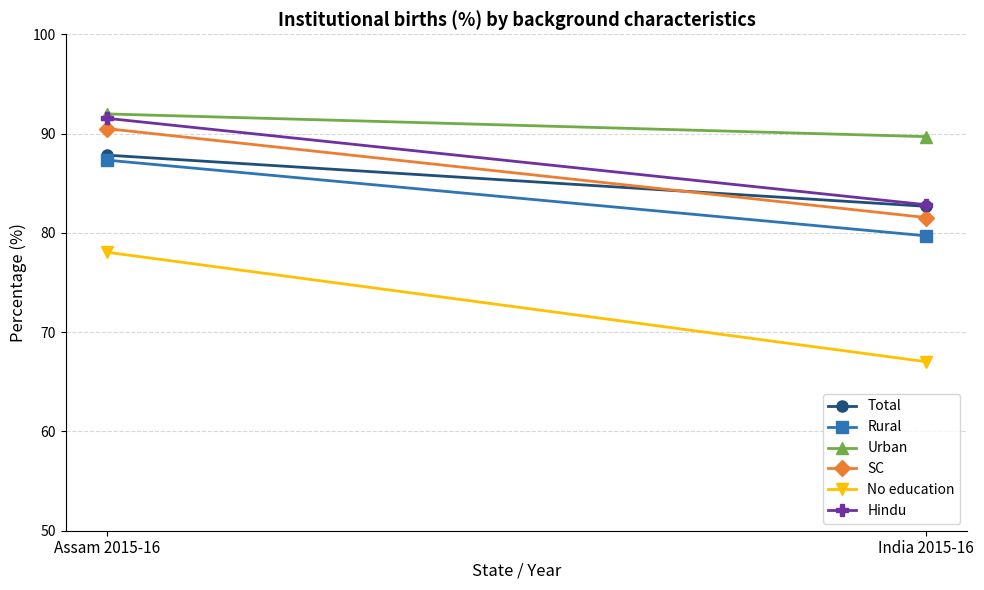

Reading right to left, extract all data points from this chart.

Total: India 2015-16=82.7	Assam 2015-16=87.8
Rural: India 2015-16=79.7	Assam 2015-16=87.3
Urban: India 2015-16=89.7	Assam 2015-16=92.0
SC: India 2015-16=81.5	Assam 2015-16=90.5
No education: India 2015-16=67.0	Assam 2015-16=78.0
Hindu: India 2015-16=82.8	Assam 2015-16=91.5